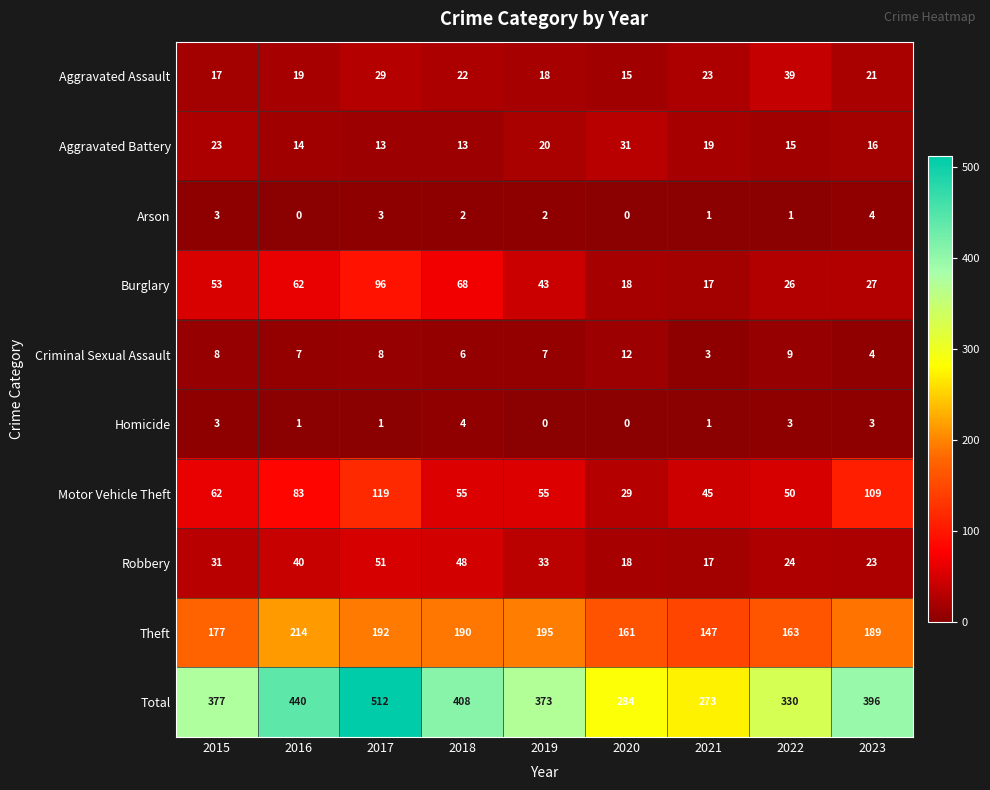

The Homicide series shows 3 at 2022. True or false?

True